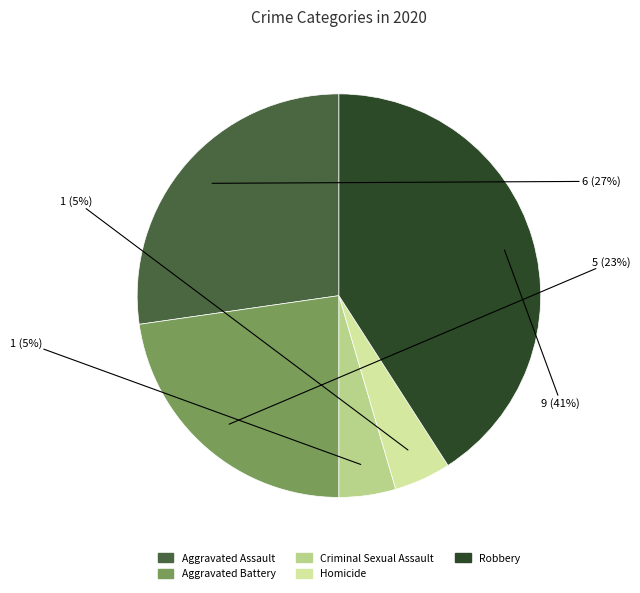

Which category has the biggest portion of the pie?

Robbery